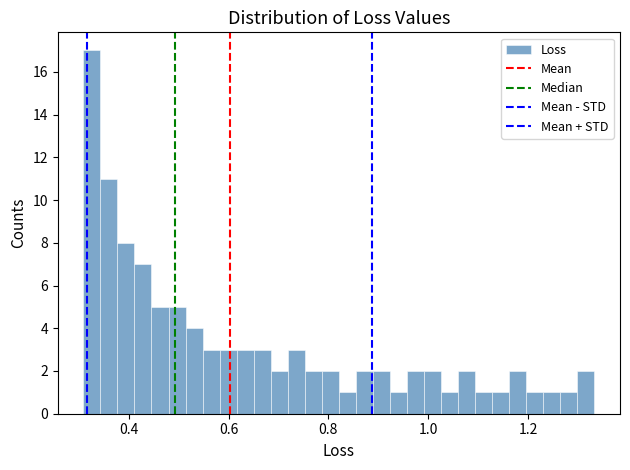

Around what value on the x-axis is the tallest bar? Give the approximate position of its centre, as read against the axis.

0.32